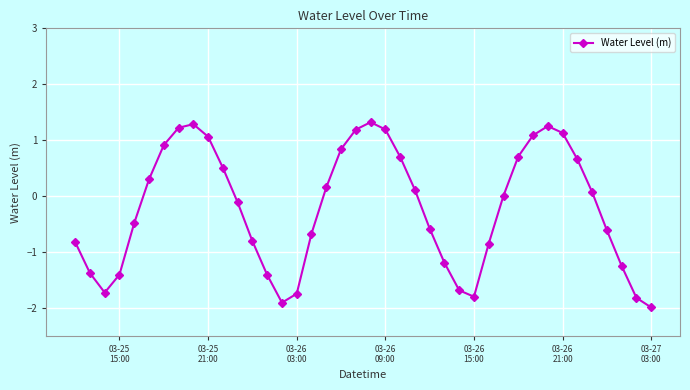

Count the number of categories in the chart.

40